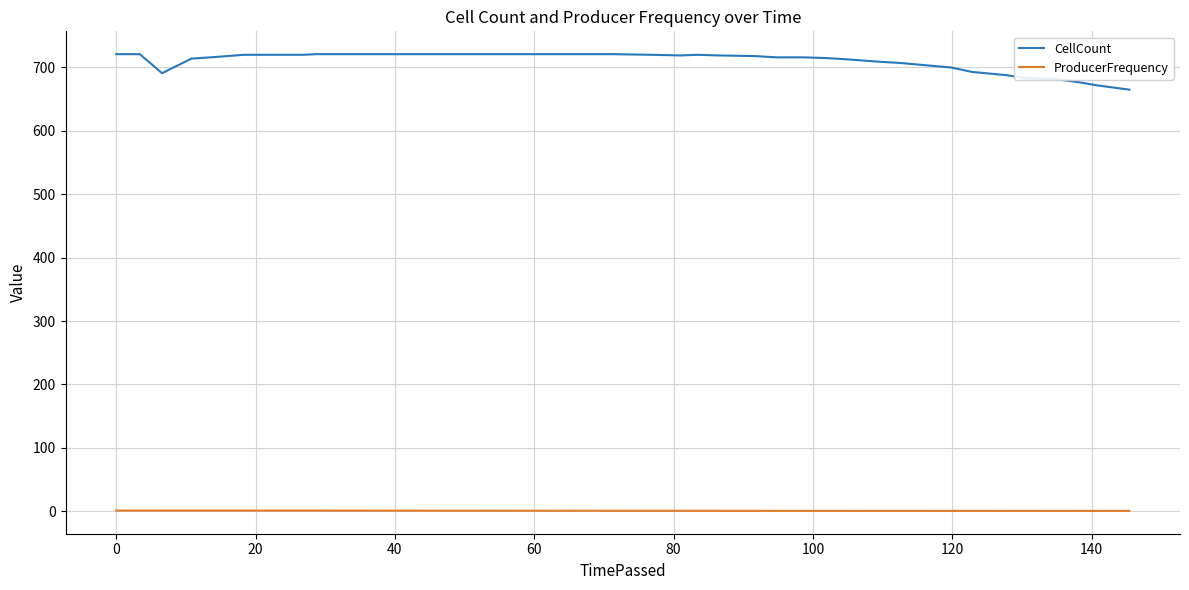

What is the lowest value of the CellCount series?

665.0